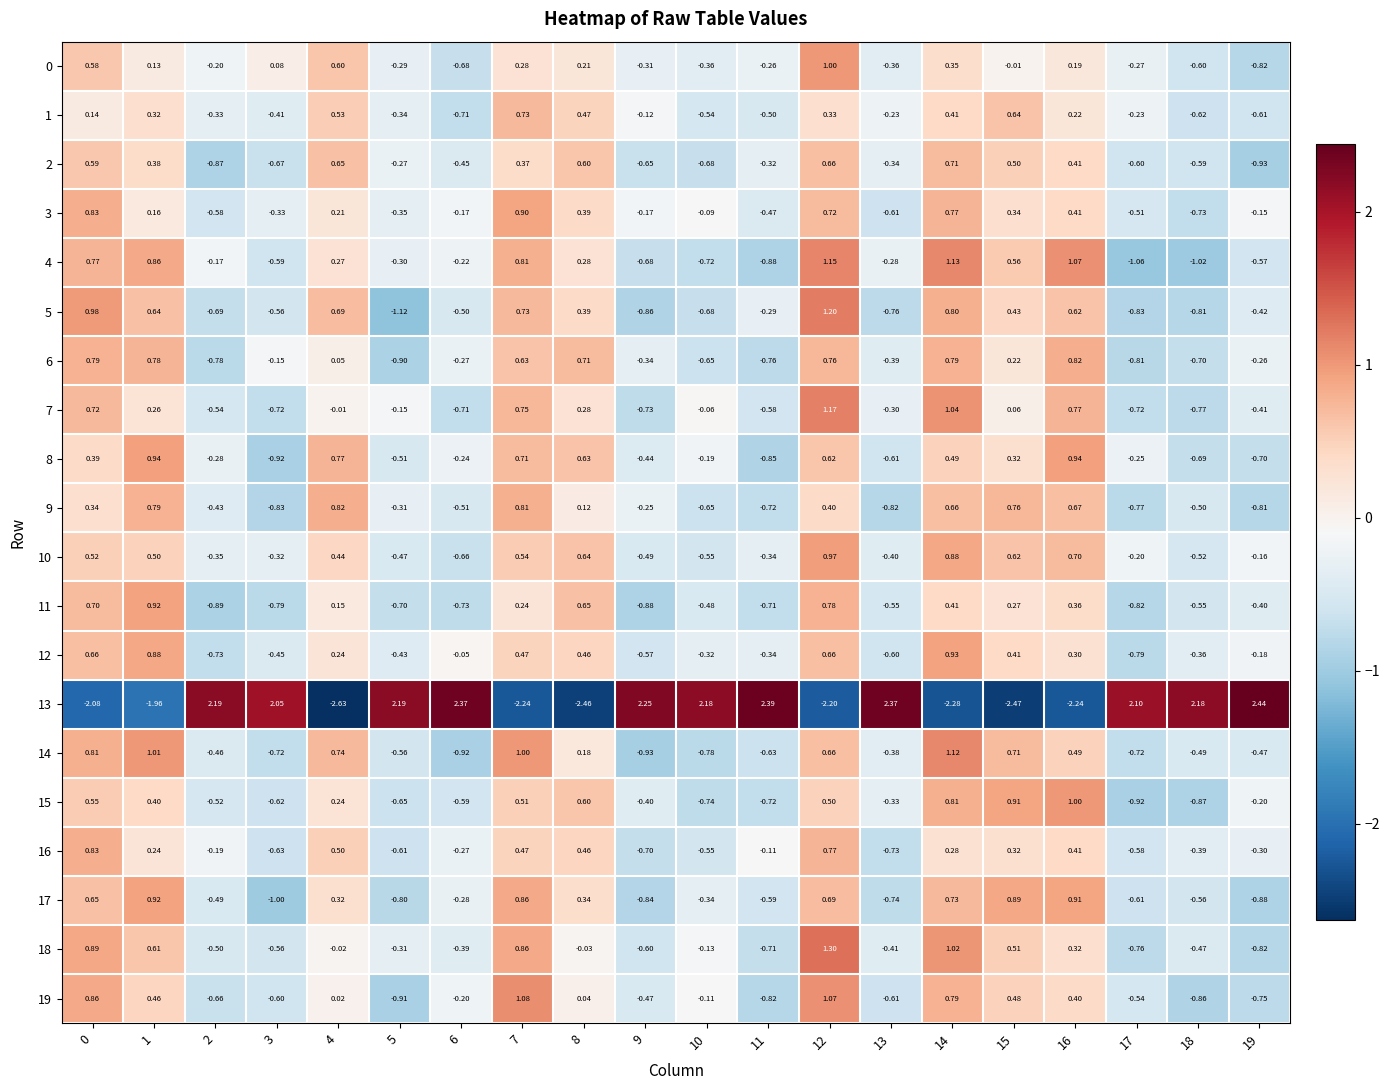

Is the value of 9 at 6 greater than the value of 14 at 10?

Yes